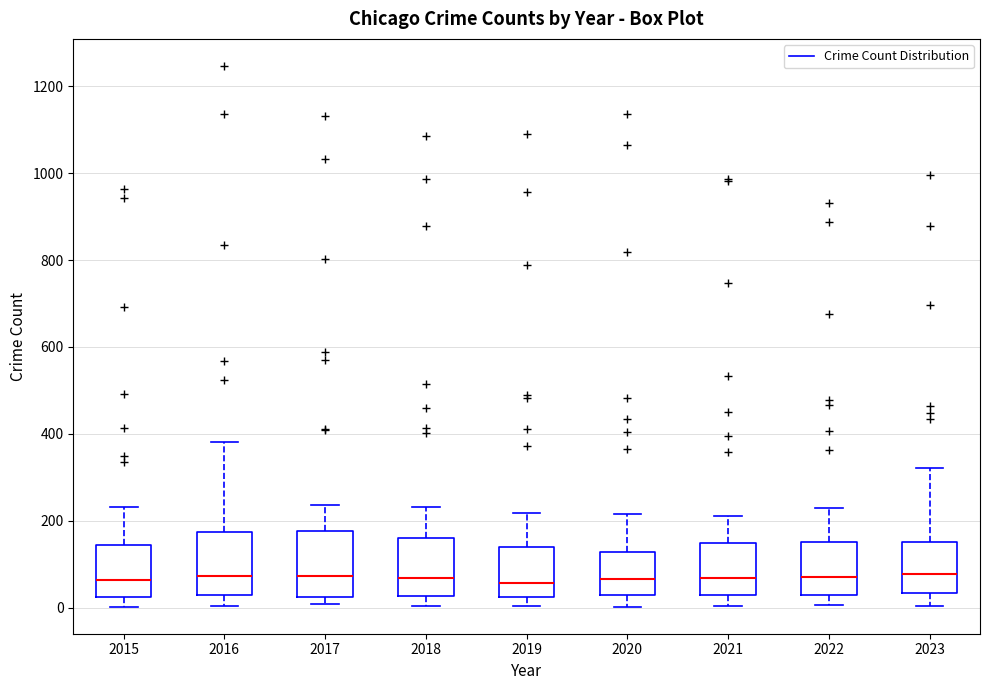

Reading left to right, transcribe this box plot: for each box, give where its median line is, the range the box spans, and where its two whiskers end, as read against the y-axis. The values are not printed on the chart, so give them approximately, as read against the axis.

2015: median 60, box 20 to 140, whiskers 0 to 240
2016: median 80, box 20 to 180, whiskers 0 to 380
2017: median 80, box 20 to 180, whiskers 0 to 240
2018: median 60, box 20 to 160, whiskers 0 to 240
2019: median 60, box 20 to 140, whiskers 0 to 220
2020: median 60, box 20 to 120, whiskers 0 to 220
2021: median 60, box 40 to 140, whiskers 0 to 220
2022: median 80, box 40 to 160, whiskers 0 to 220
2023: median 80, box 40 to 160, whiskers 0 to 320